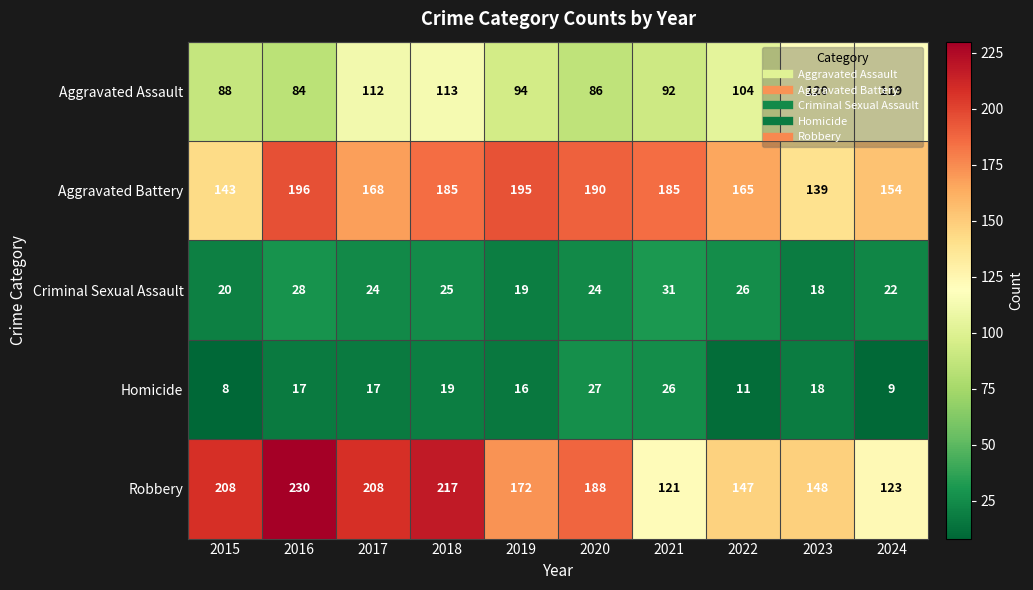

How many categories are shown in the chart?

10